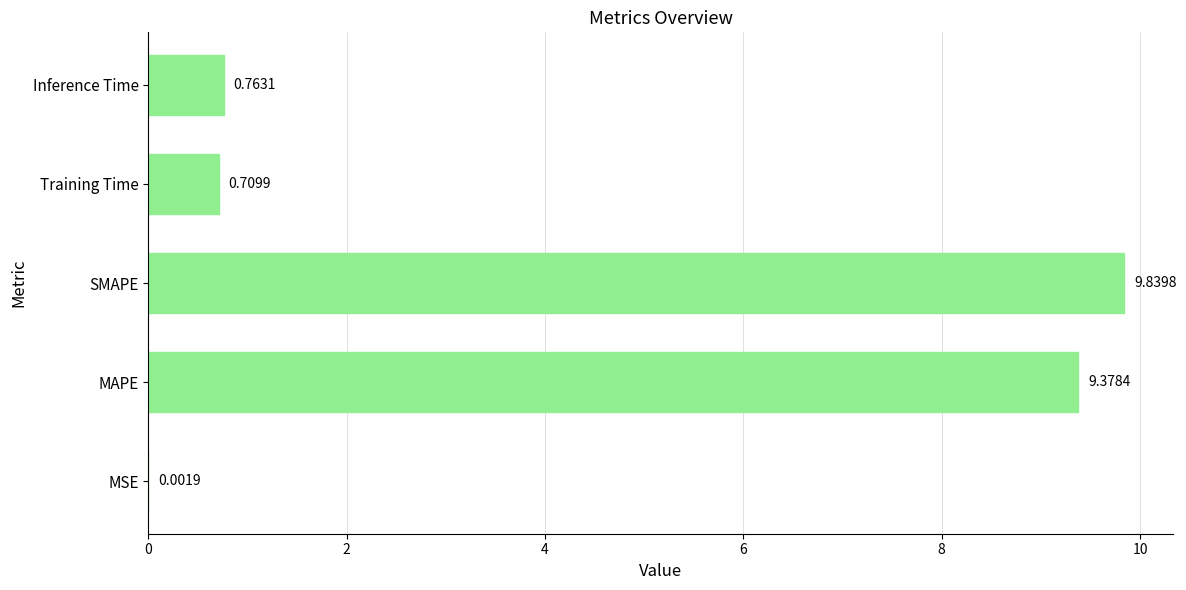

Which label corresponds to the largest value in the chart?

SMAPE